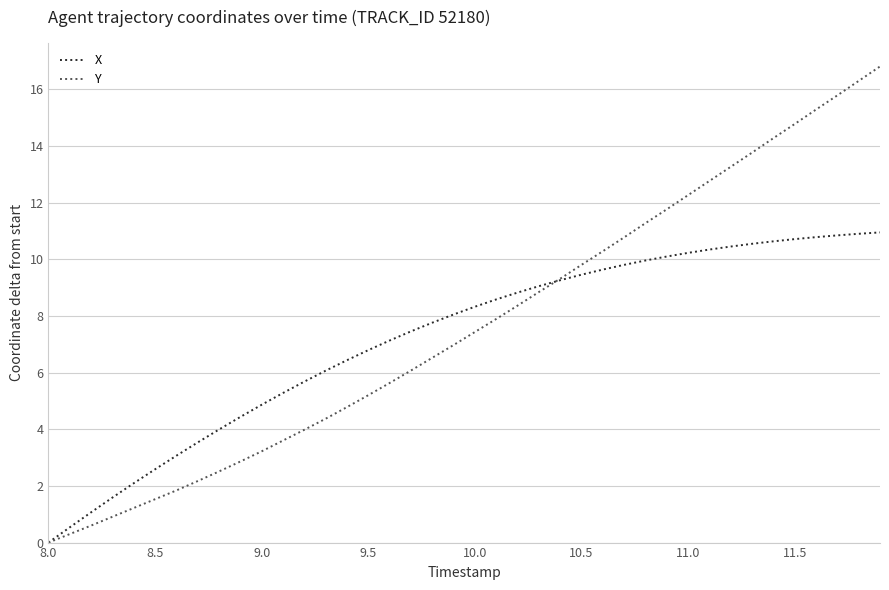

Rank the series by their maximum value, from lowest to highest.

X, Y